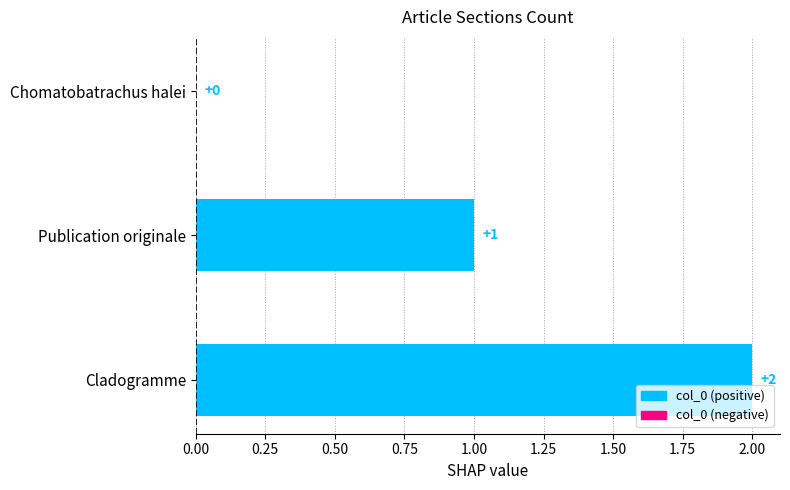

What is the change in value from Chomatobatrachus halei to Publication originale?

+1